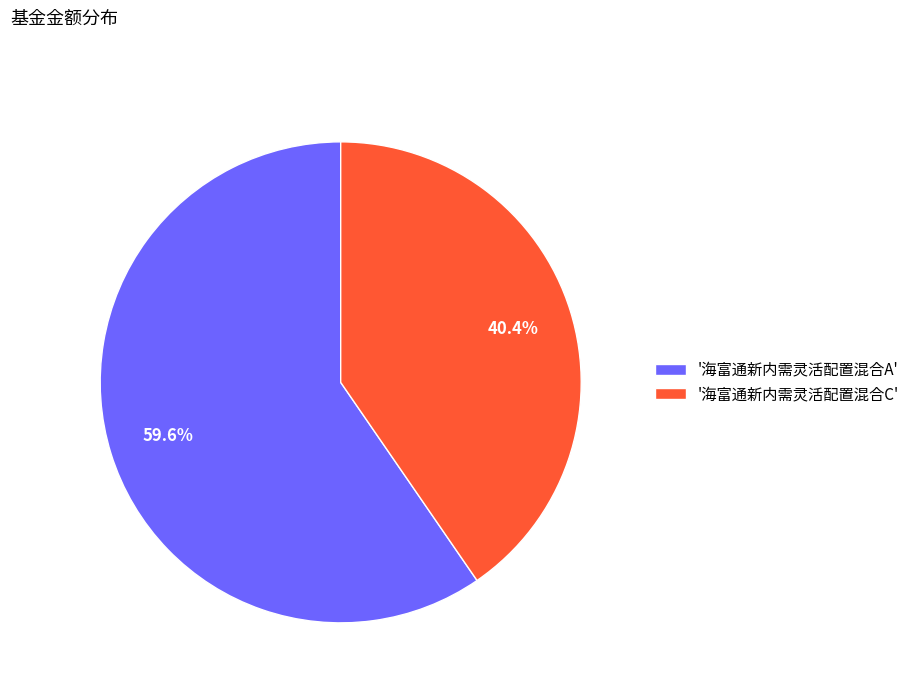

How many segments does this pie chart have?

2